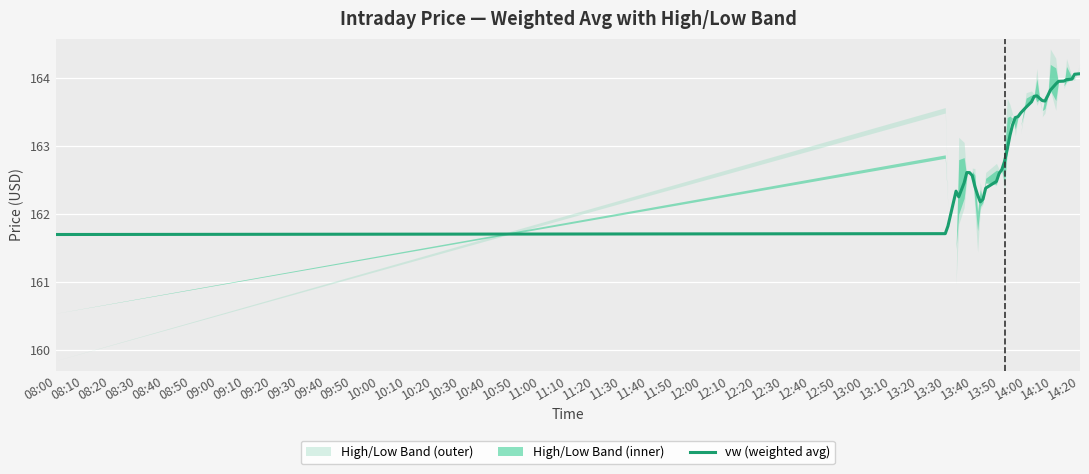

True or false: the data has more than 2 interior local peaks.

True